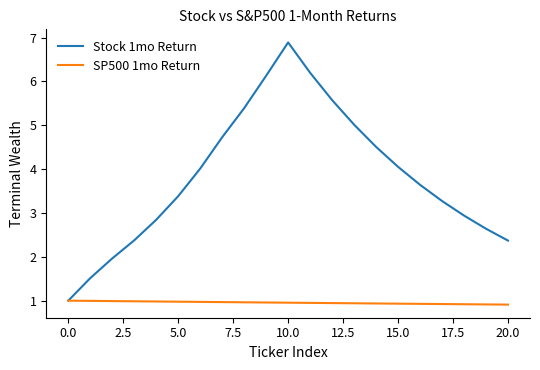

What is the maximum value for Stock 1mo Return?

6.9